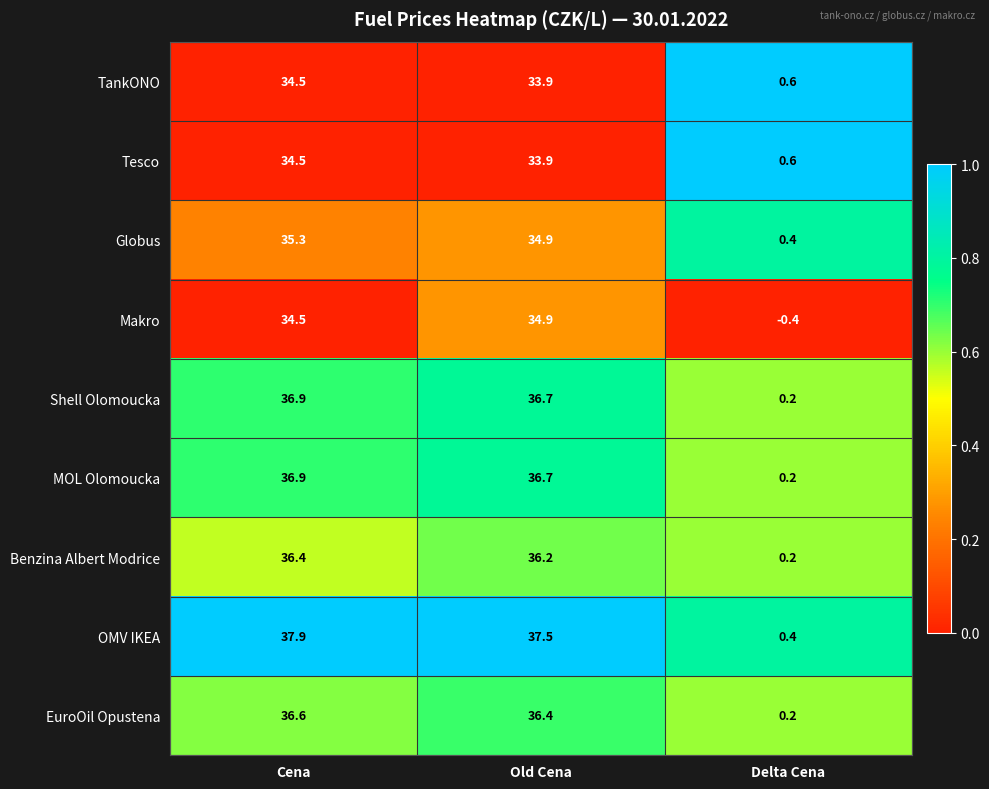

What is the sum of all TankONO values?

69.0